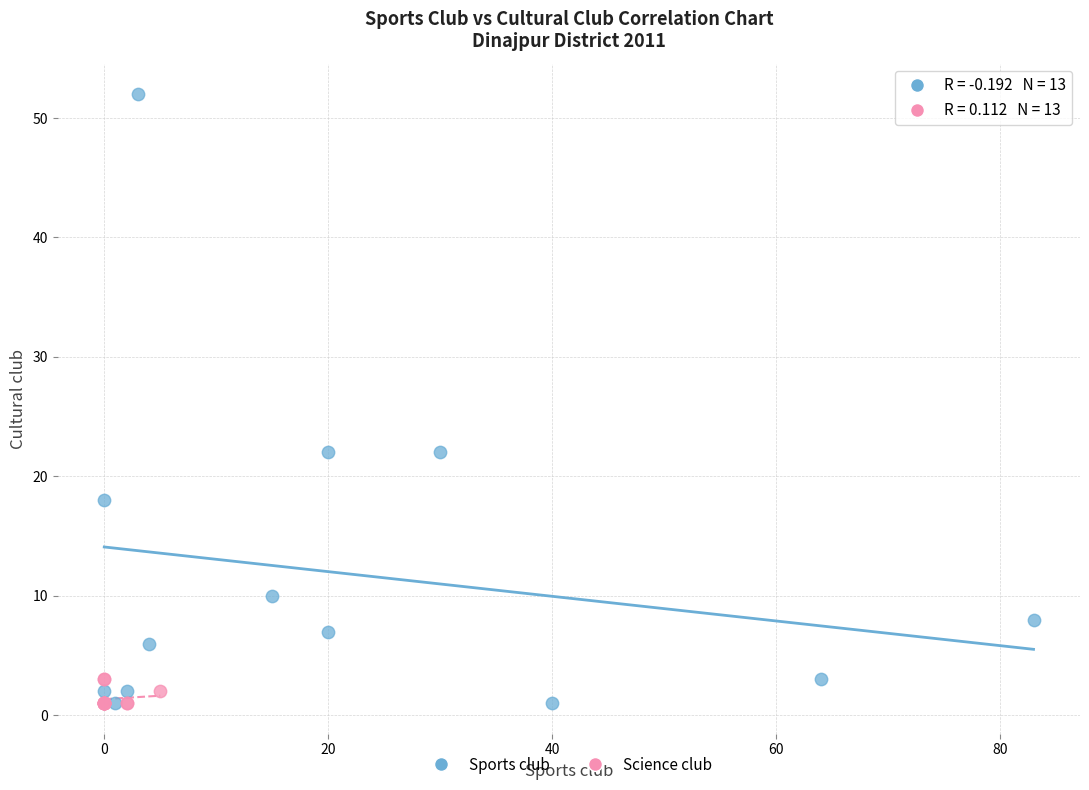

Which series contains the highest Y value?

Sports club